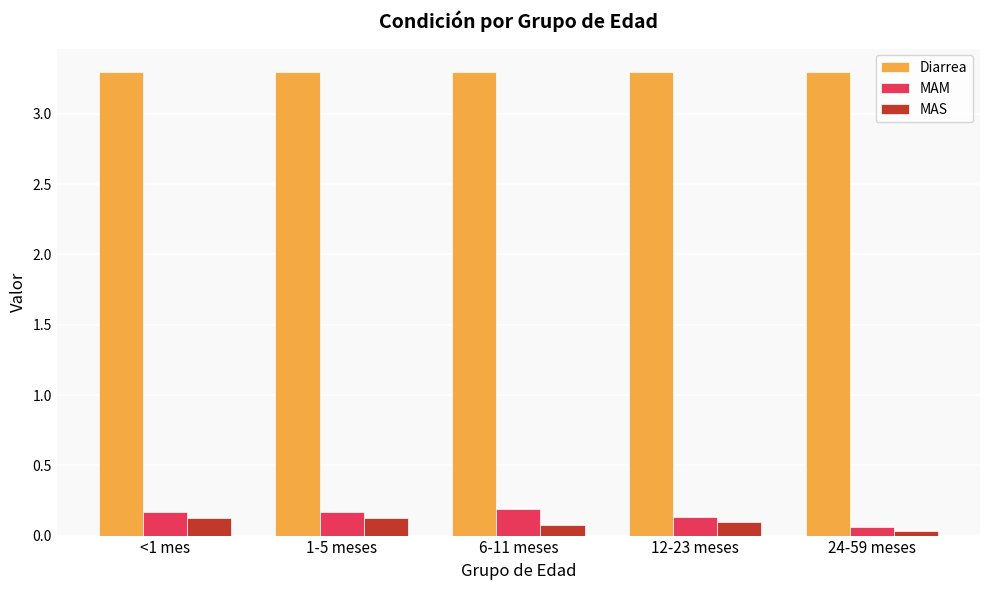

Which series has the largest total across all categories?

Diarrea